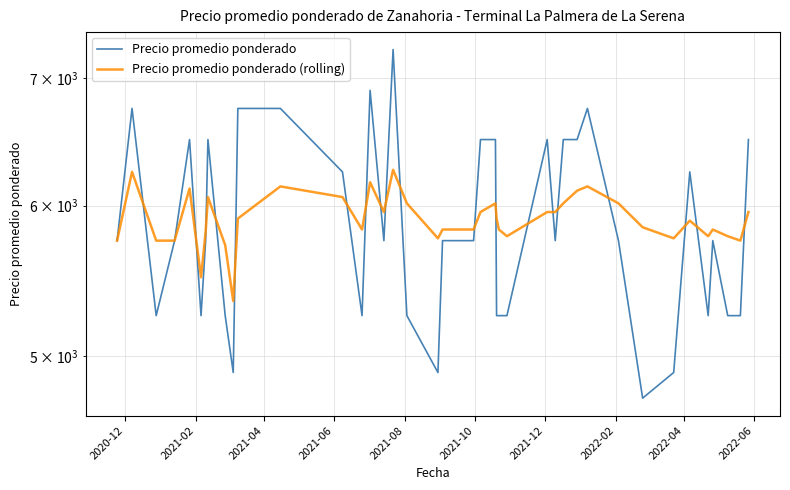

How many lines are shown in the chart?

2